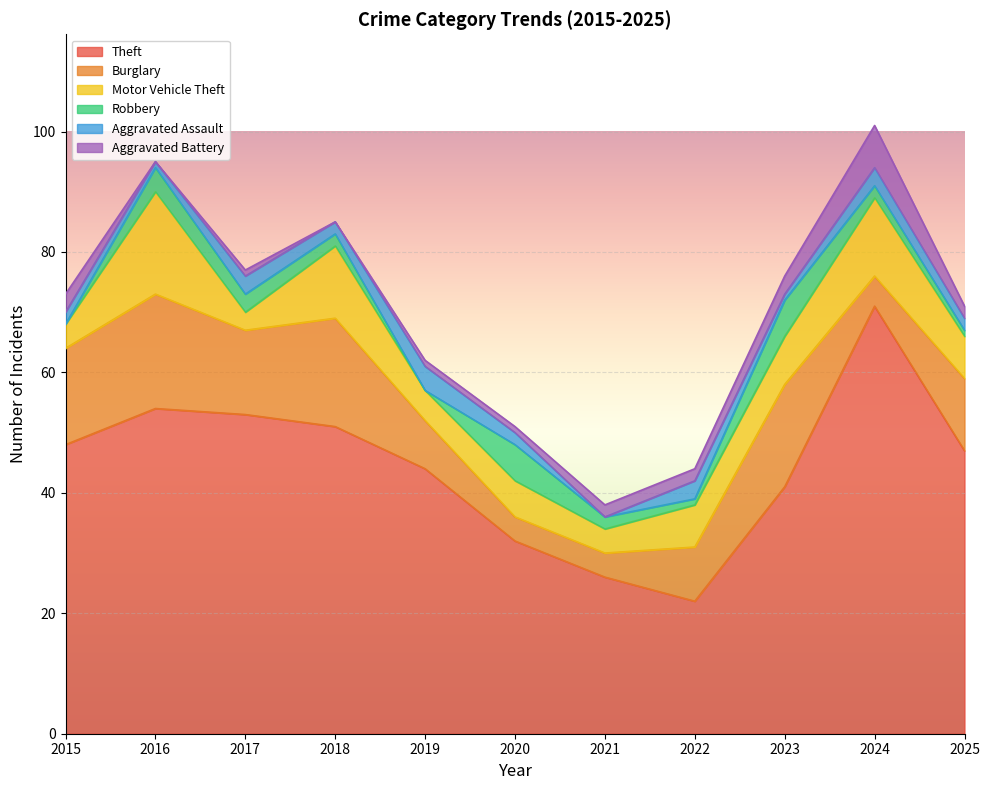

Reading left to right, what are all the values shown in this chart?

Theft: 2015=48	2016=54	2017=53	2018=51	2019=44	2020=32	2021=26	2022=22	2023=41	2024=71	2025=47
Burglary: 2015=16	2016=19	2017=14	2018=18	2019=8	2020=4	2021=4	2022=9	2023=17	2024=5	2025=12
Motor Vehicle Theft: 2015=4	2016=17	2017=3	2018=12	2019=5	2020=6	2021=4	2022=7	2023=8	2024=13	2025=7
Robbery: 2015=0	2016=4	2017=3	2018=2	2019=0	2020=6	2021=2	2022=1	2023=6	2024=2	2025=1
Aggravated Assault: 2015=2	2016=1	2017=3	2018=2	2019=4	2020=2	2021=0	2022=3	2023=1	2024=3	2025=2
Aggravated Battery: 2015=3	2016=0	2017=1	2018=0	2019=1	2020=1	2021=2	2022=2	2023=3	2024=7	2025=2